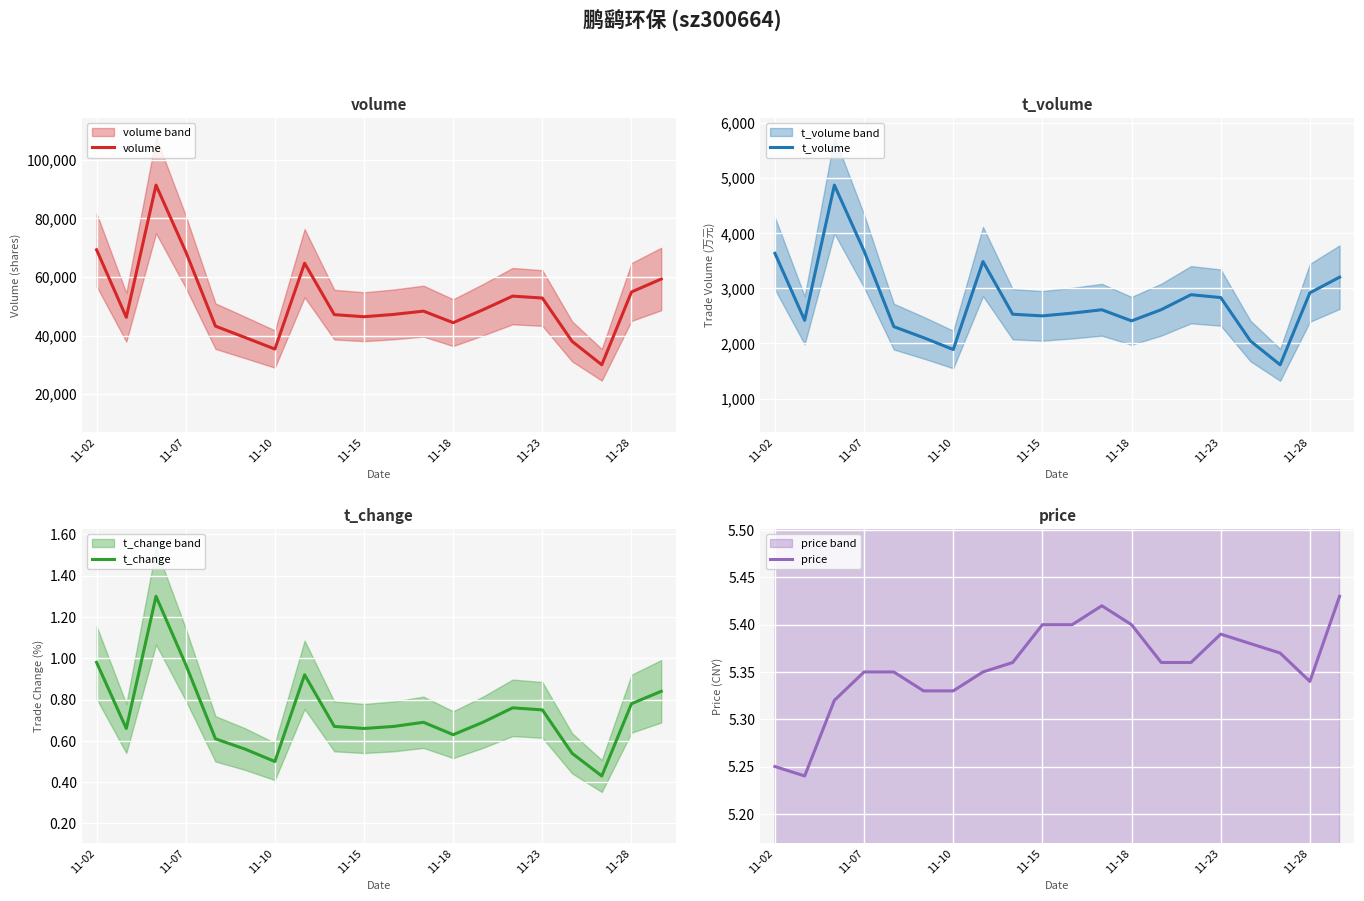

What is the highest value of the price series?

5.4